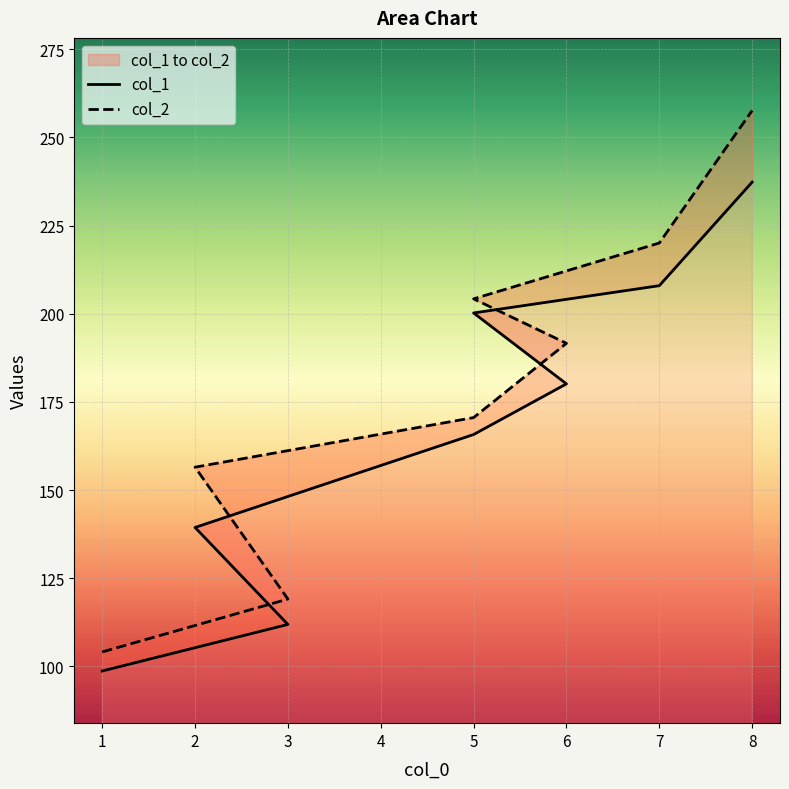

What are all the series names shown in the legend?

col_1, col_2